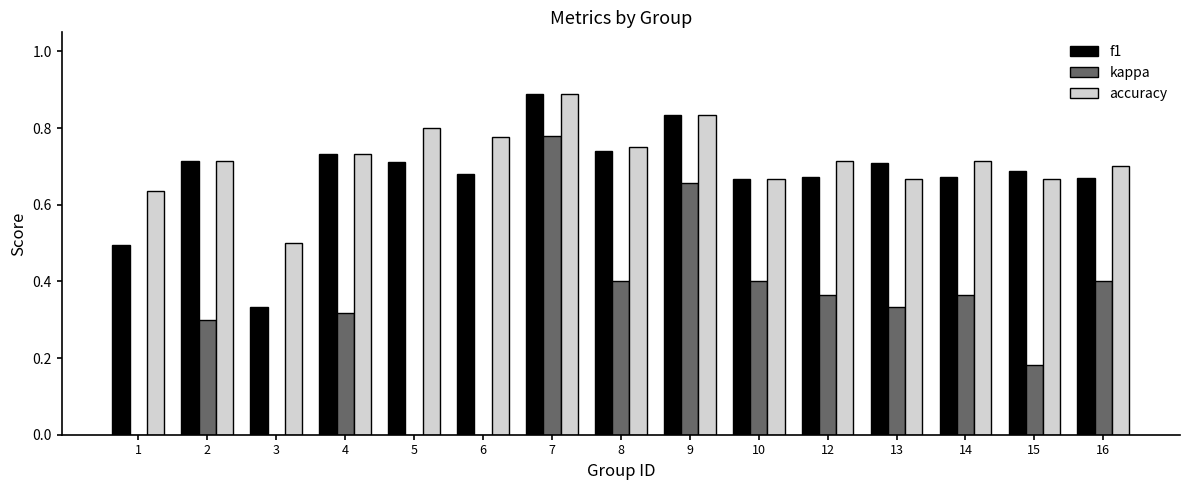

What is the total value across all series at 14?

1.7